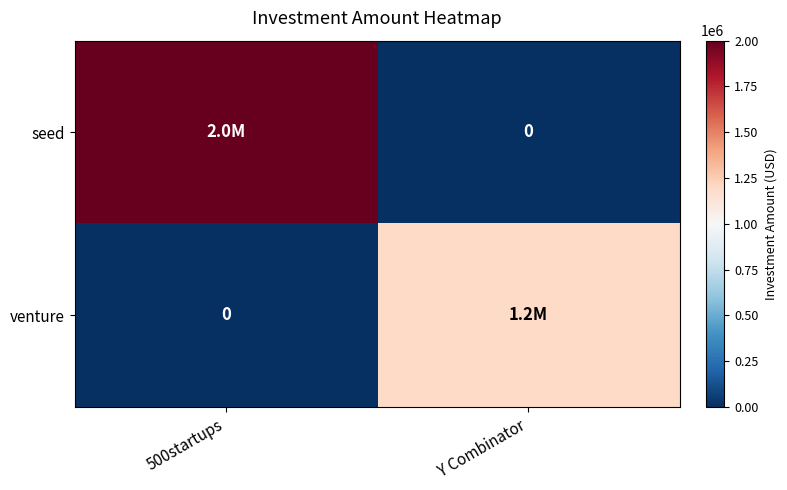

Which series has the widest spread of values?

seed